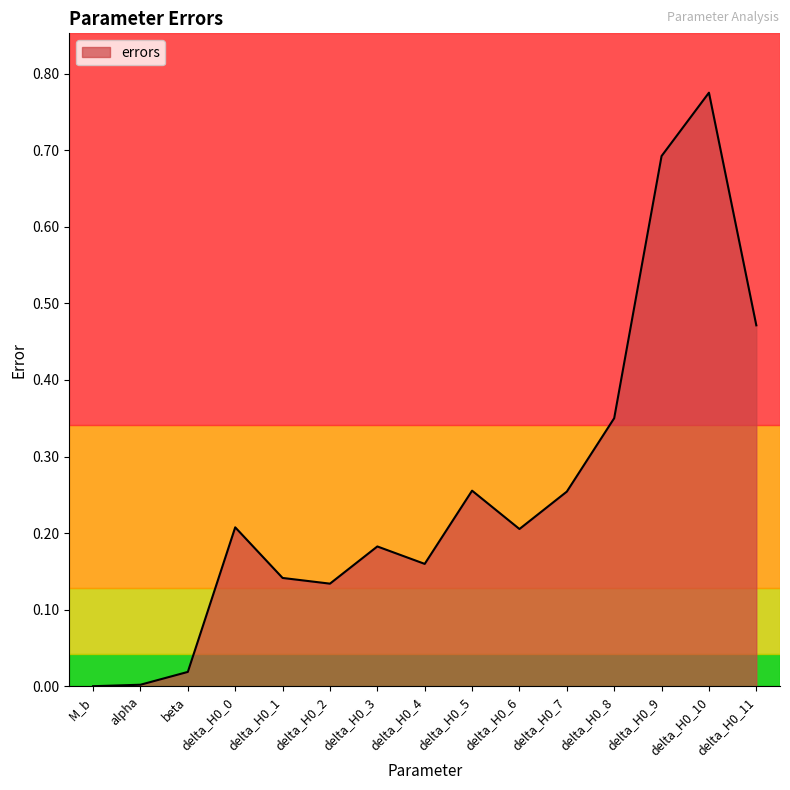

What is the change in value from M_b to delta_H0_1?

+0.1